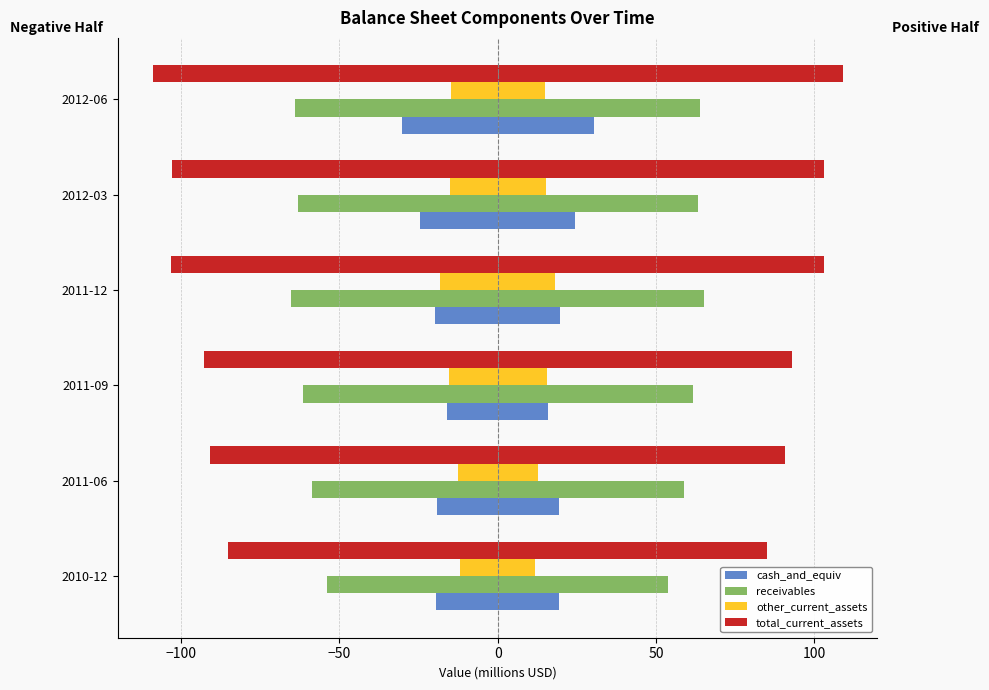

What is the maximum value for cash_and_equiv?

30.3